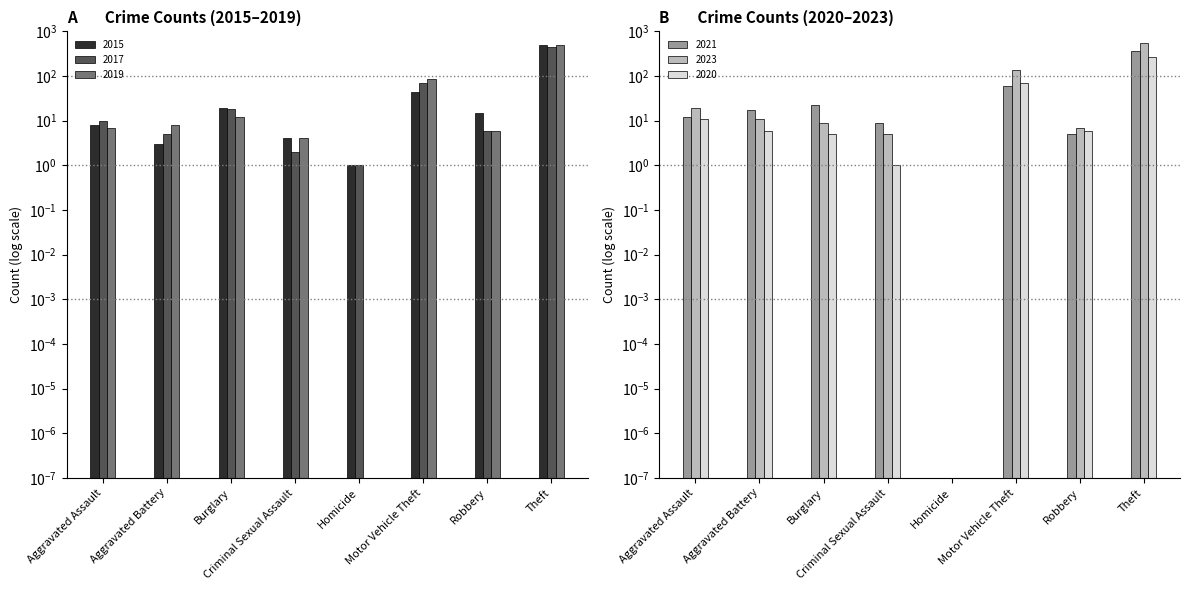

Between Criminal Sexual Assault and Robbery, which series saw the biggest shift?

2015